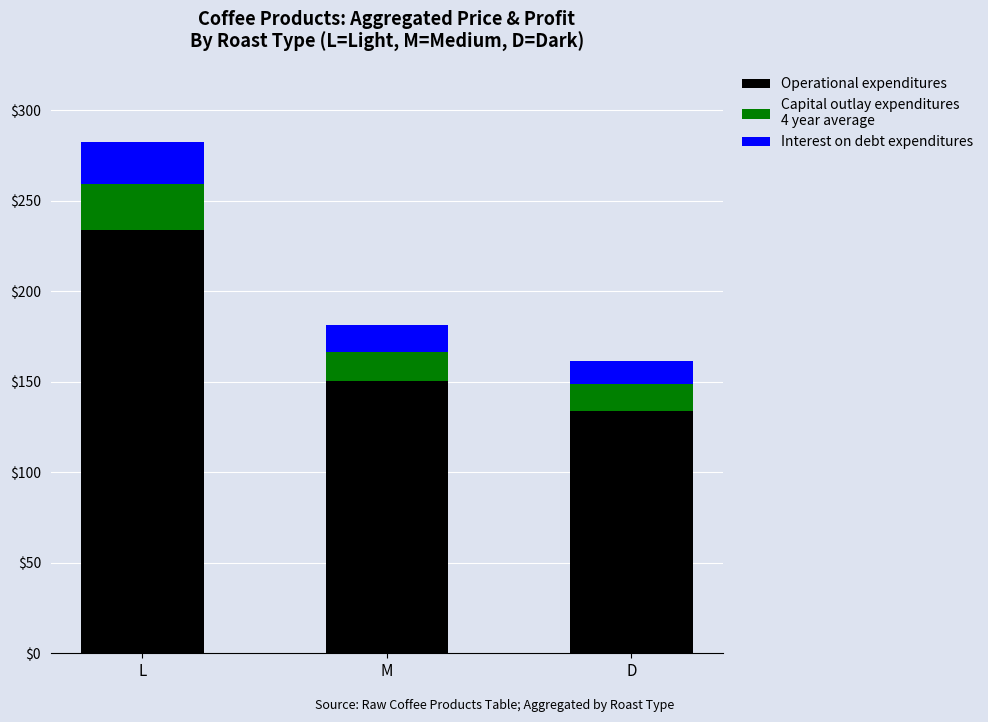

What is the total value across all series at M?

181.4